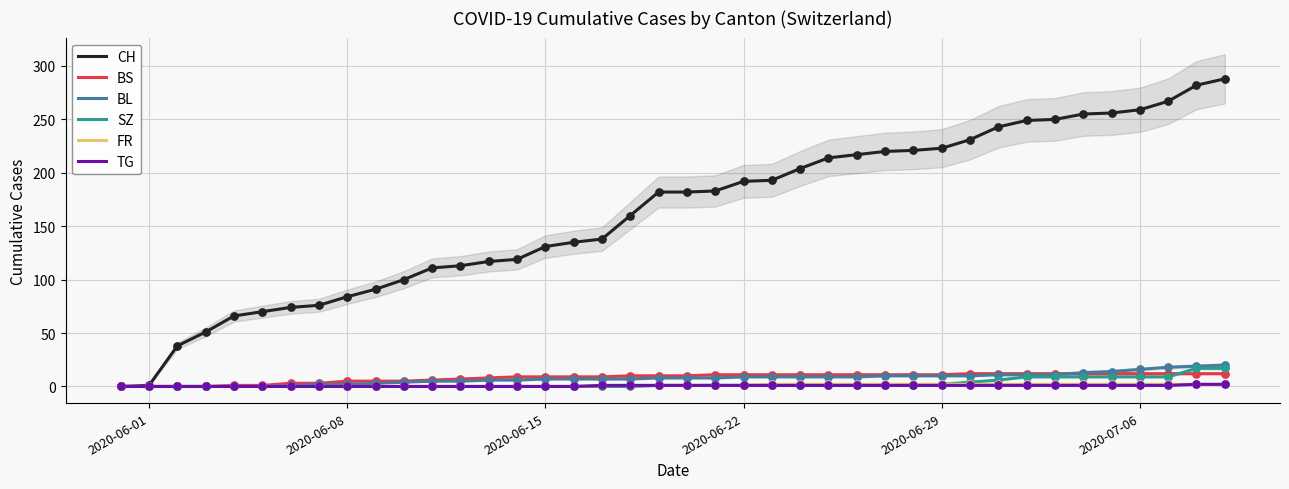

Which series has the widest spread of Y values?

CH